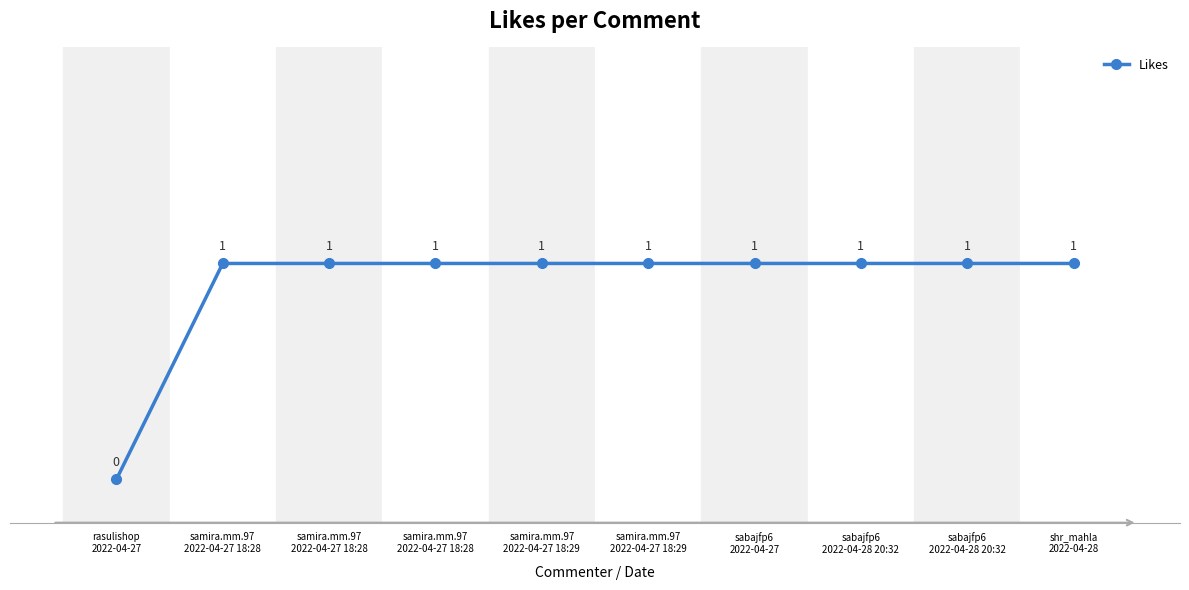

Is this an area chart (filled region under the line)?

No